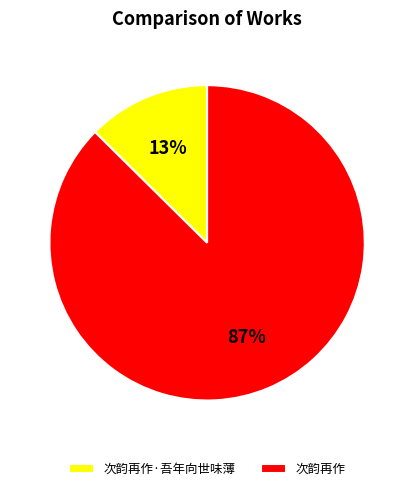

Does 次韵再作·吾年向世味薄 represent more than half of the total?

No